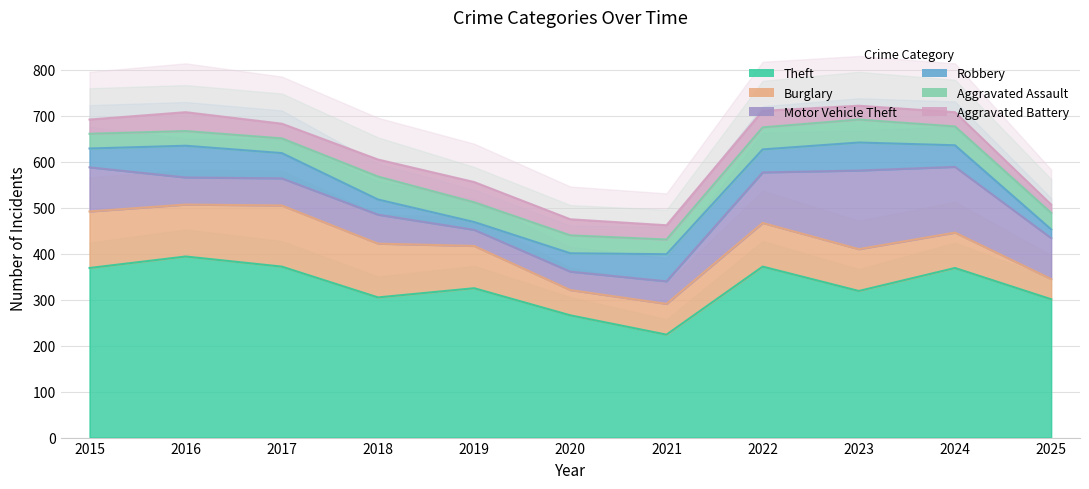

List the labels in order of Motor Vehicle Theft value, largest first.

2023, 2024, 2022, 2015, 2025, 2018, 2016, 2017, 2021, 2020, 2019